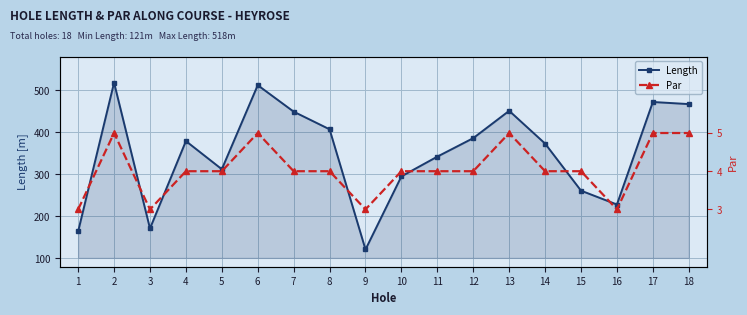

The Par series shows 5 at 6. True or false?

True